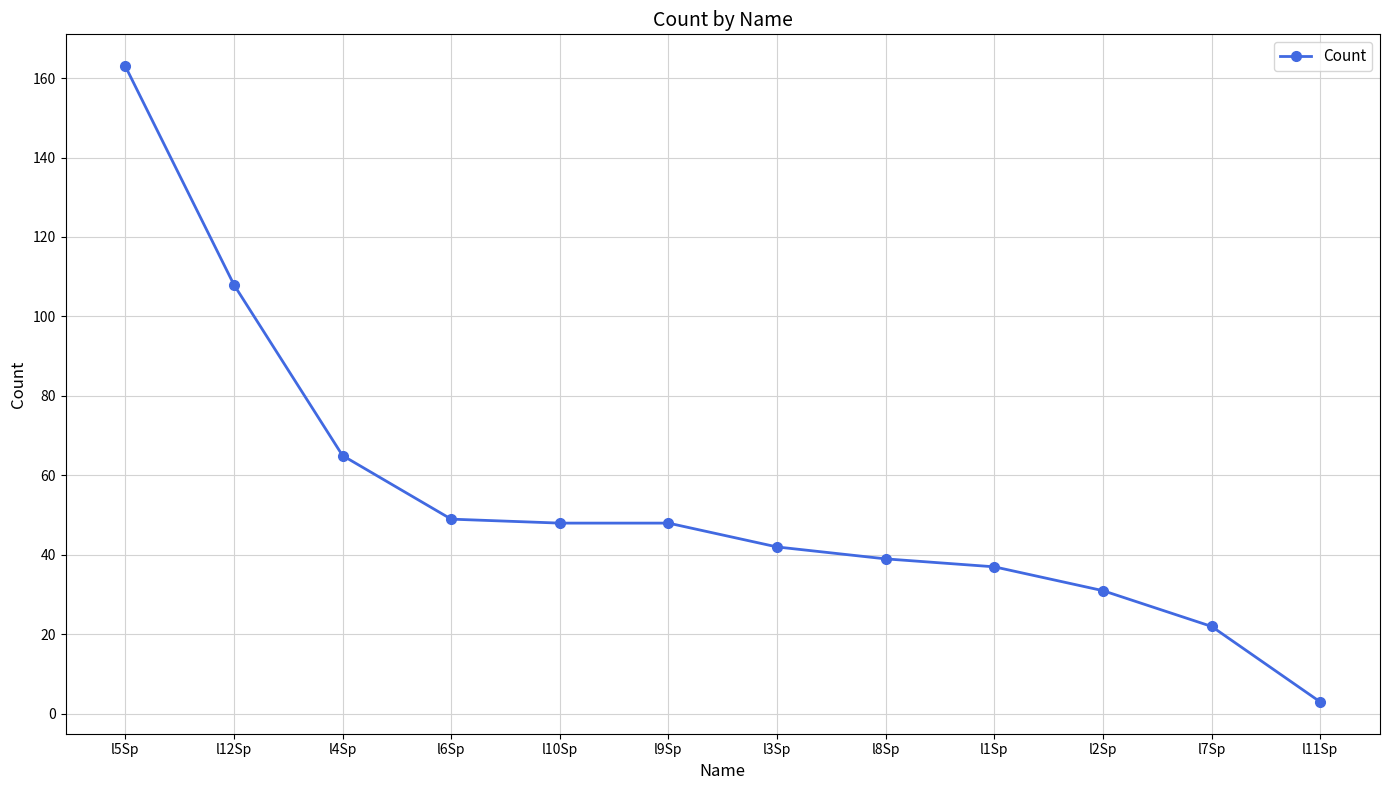

Which label corresponds to the largest value in the chart?

l5Sp